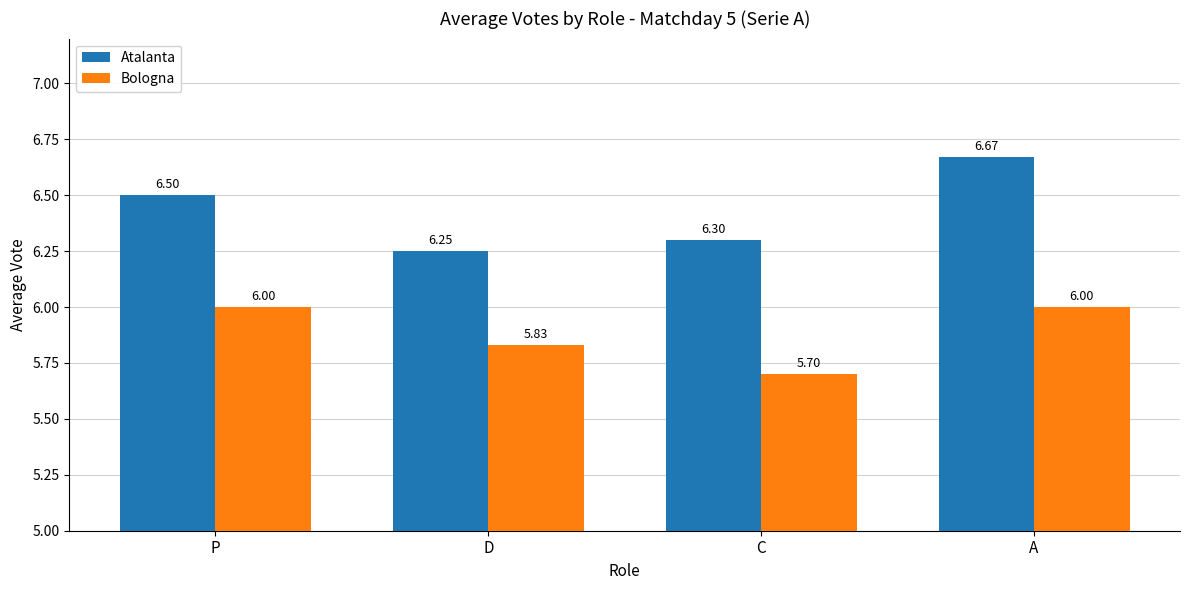

Which category has the lowest value in the Atalanta series?

D